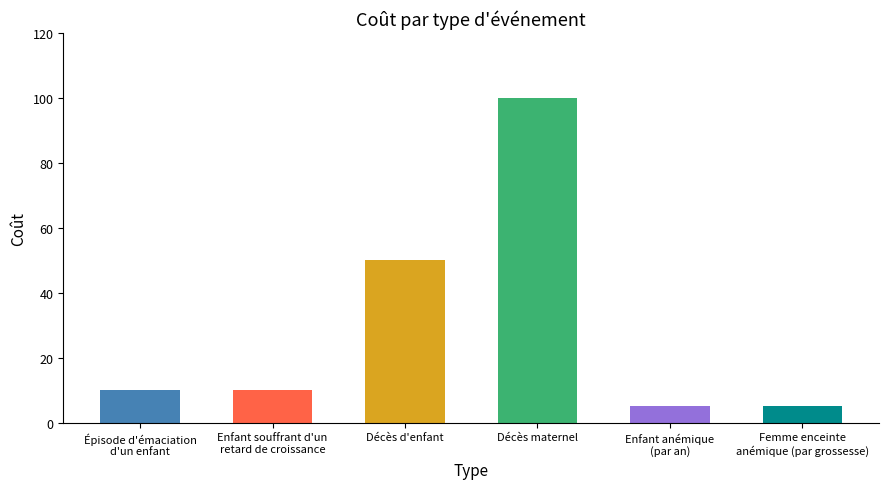

What is the sum of all values?

180